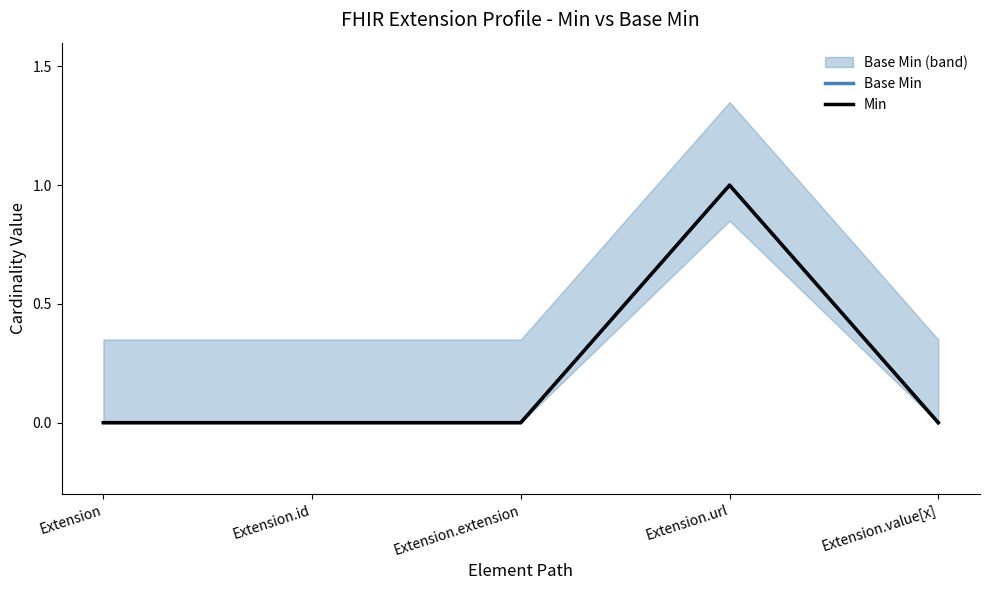

True or false: Min and Base Min cross at least once.

False